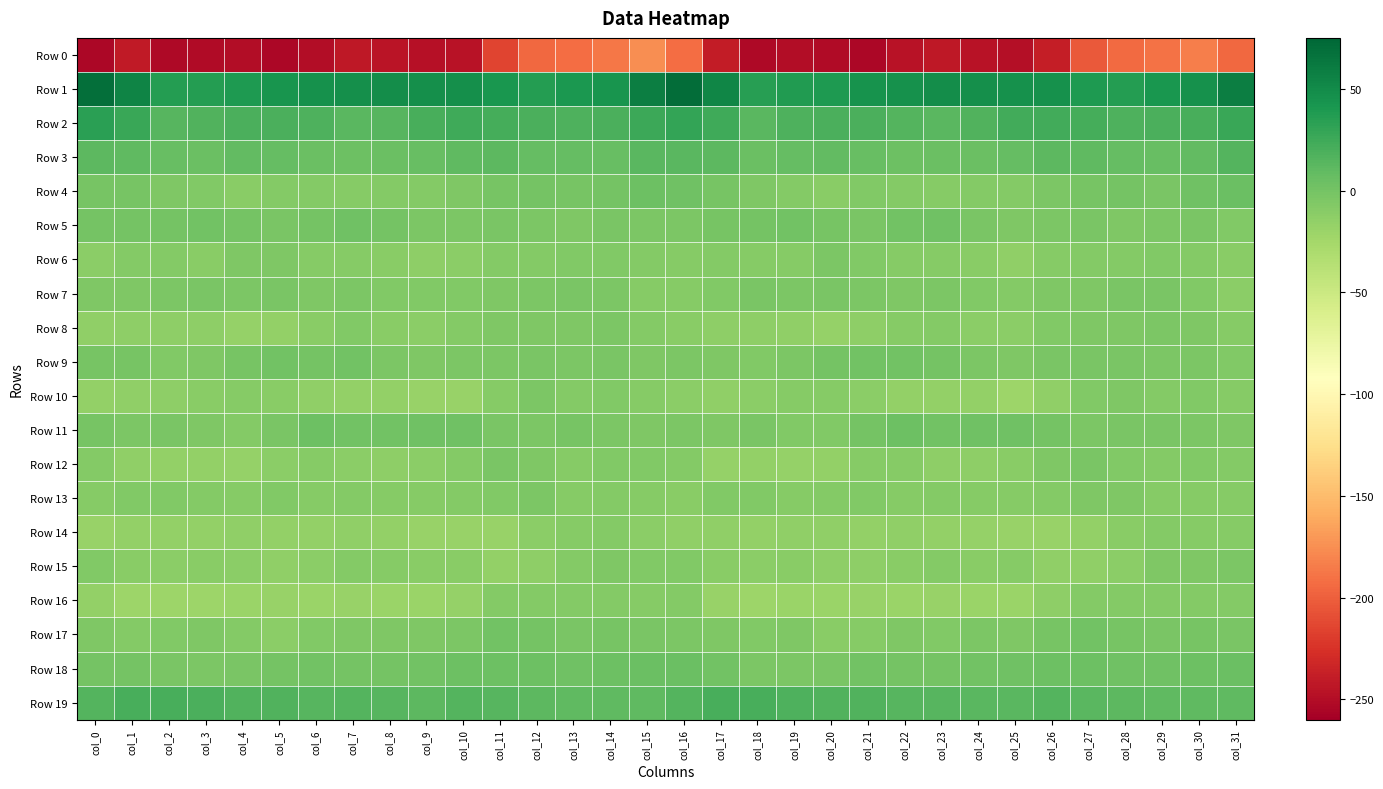

Which series has the widest spread of values?

Row 0